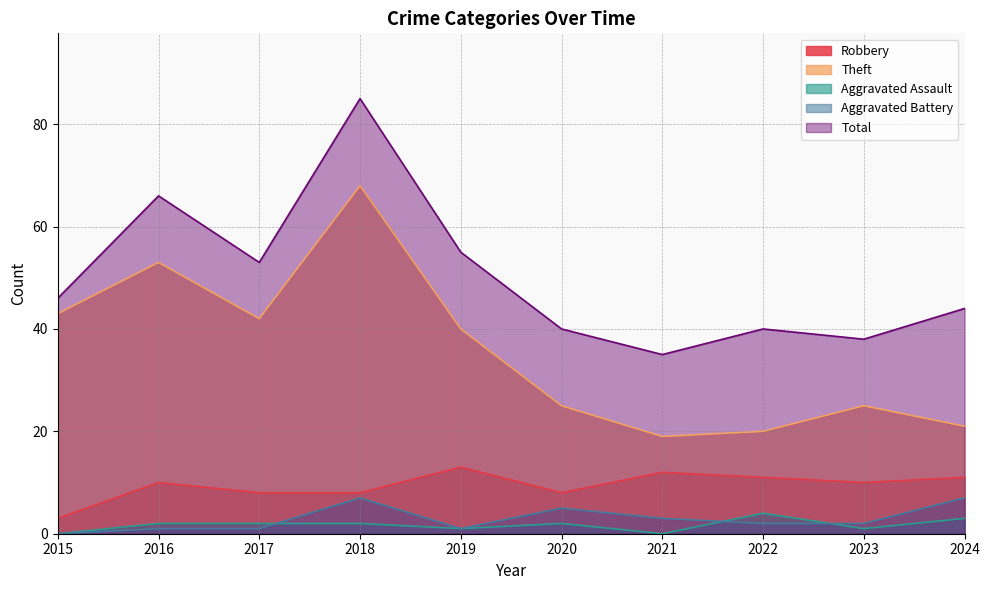

Is it true that Theft equals 20 at 2022?

True